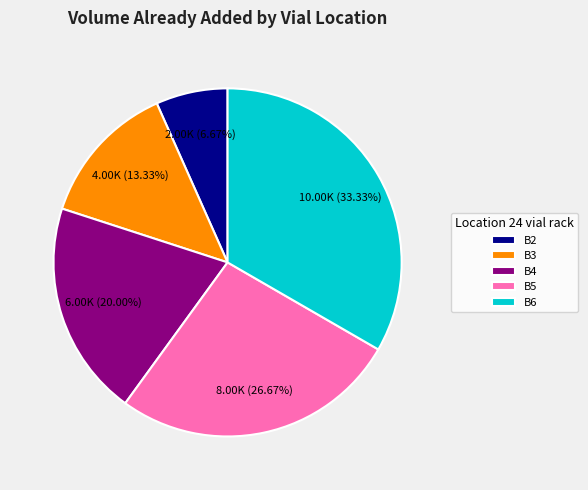

How many slices are in this pie chart?

5